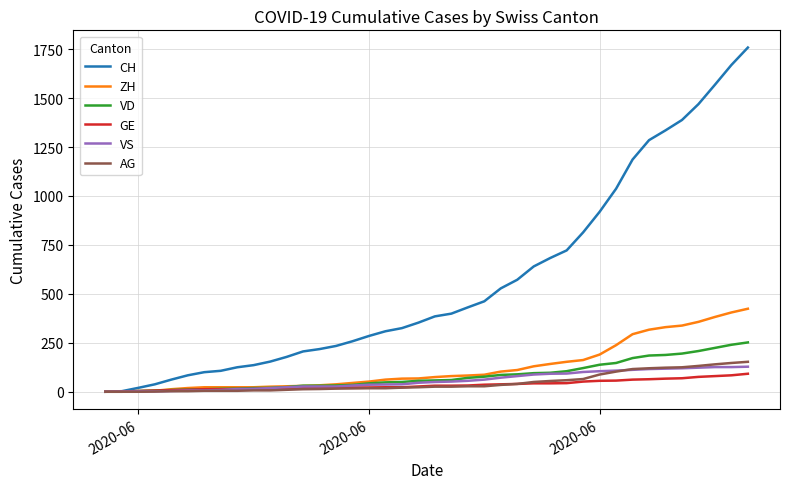

Which series has the largest total across all categories?

CH